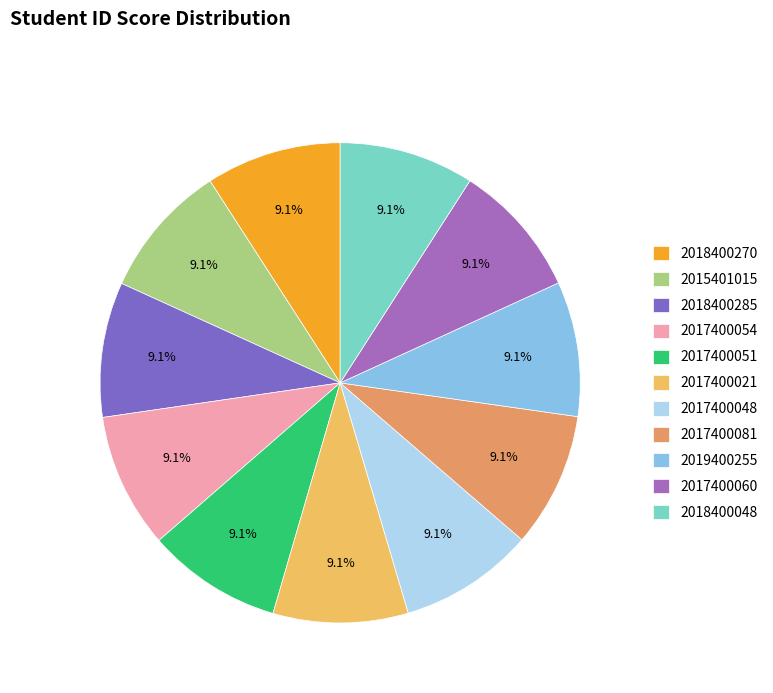

Do 2015401015 and 2017400060 together represent more than half of the pie?

No